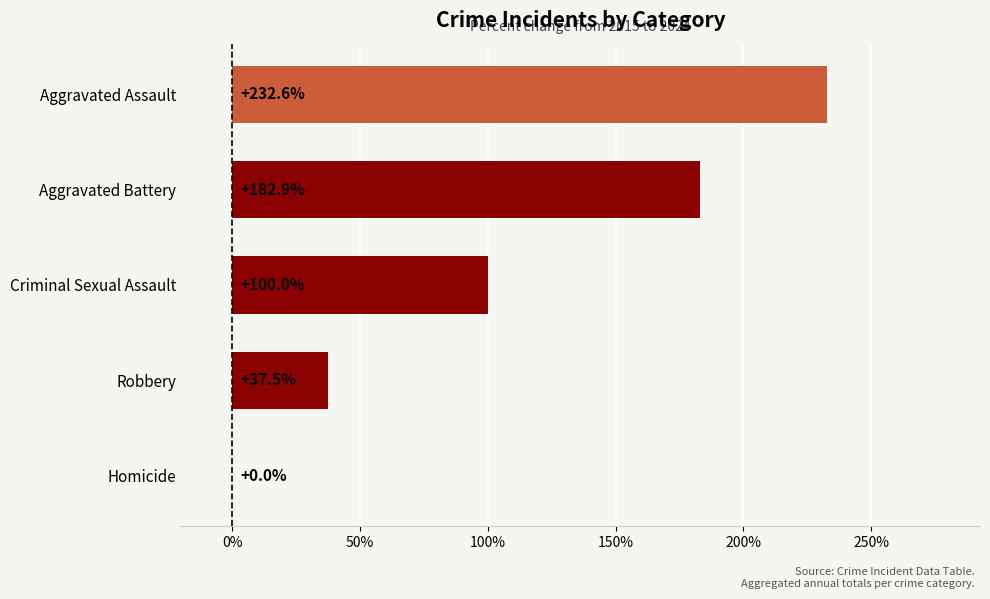

Approximately how many times larger is the value at Aggravated Assault compared to Criminal Sexual Assault?

2.3